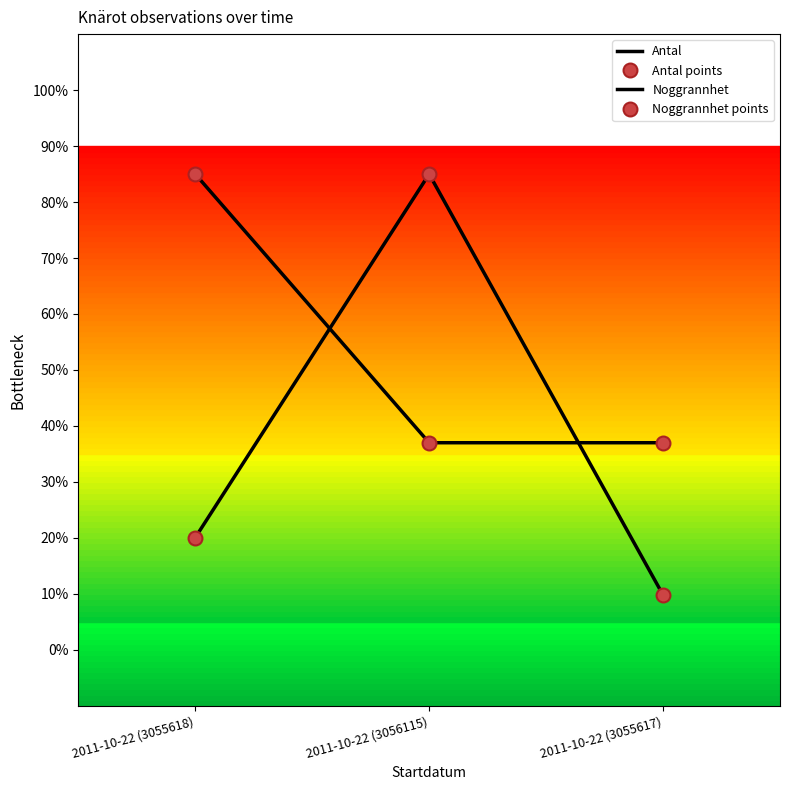

How many Noggrannhet points values are between 37 and 85?

3